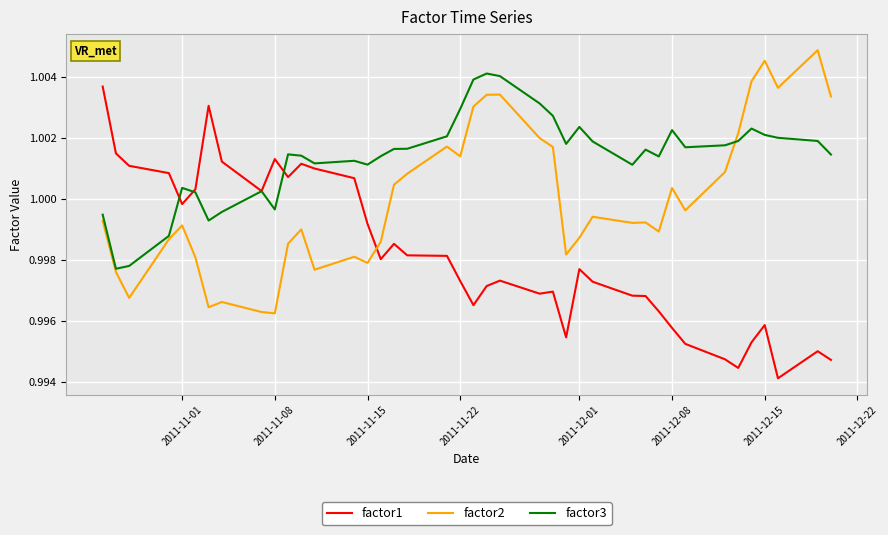

List the series in order of their overall mean, lowest first.

factor1, factor2, factor3